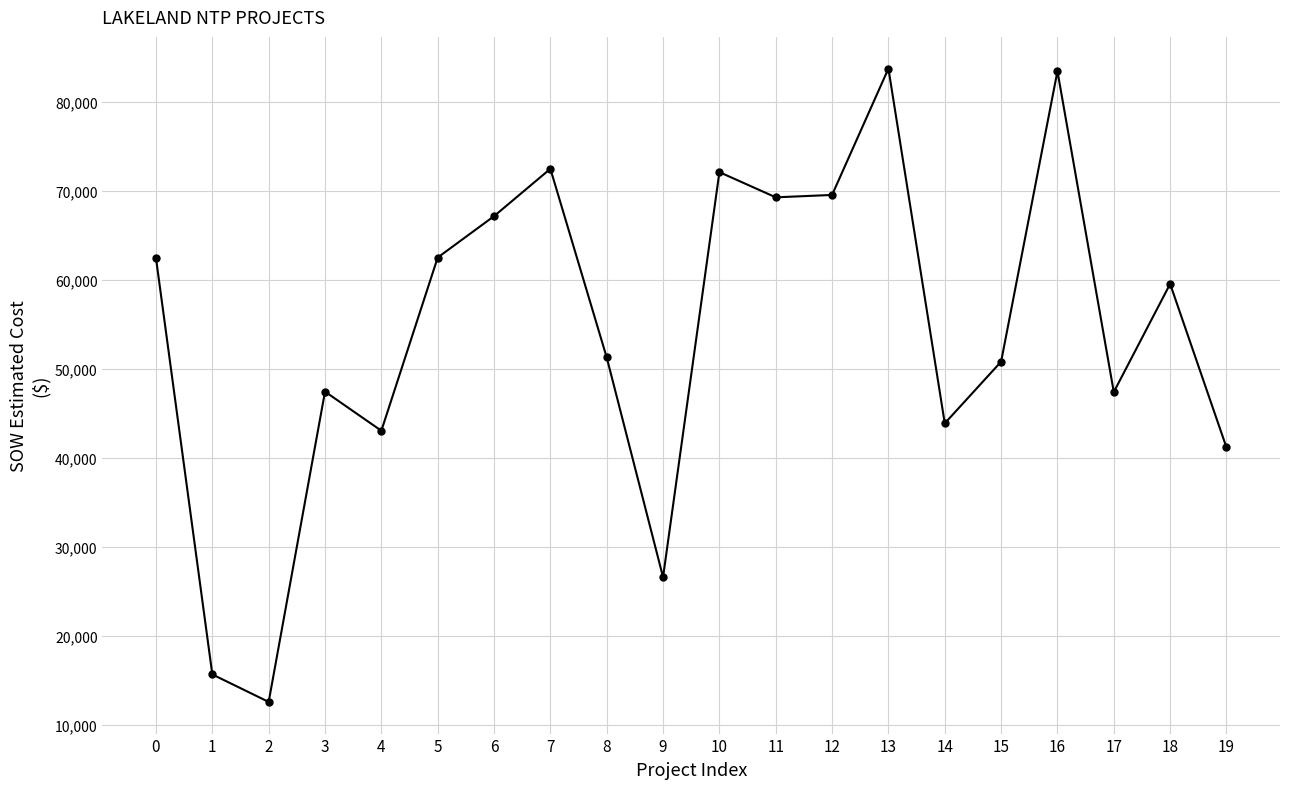

Approximately how many times larger is the value at 7 compared to 10?

1.0